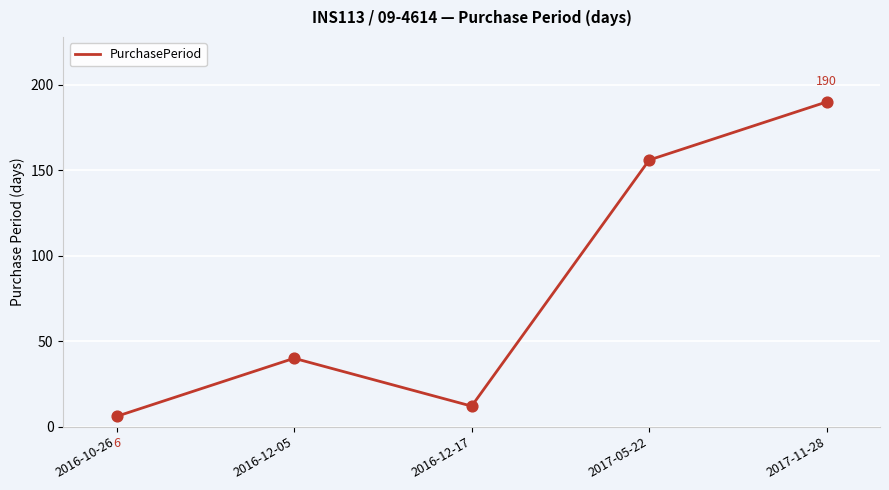

Approximately how many times larger is the value at 2017-05-22 compared to 2017-11-28?

0.8